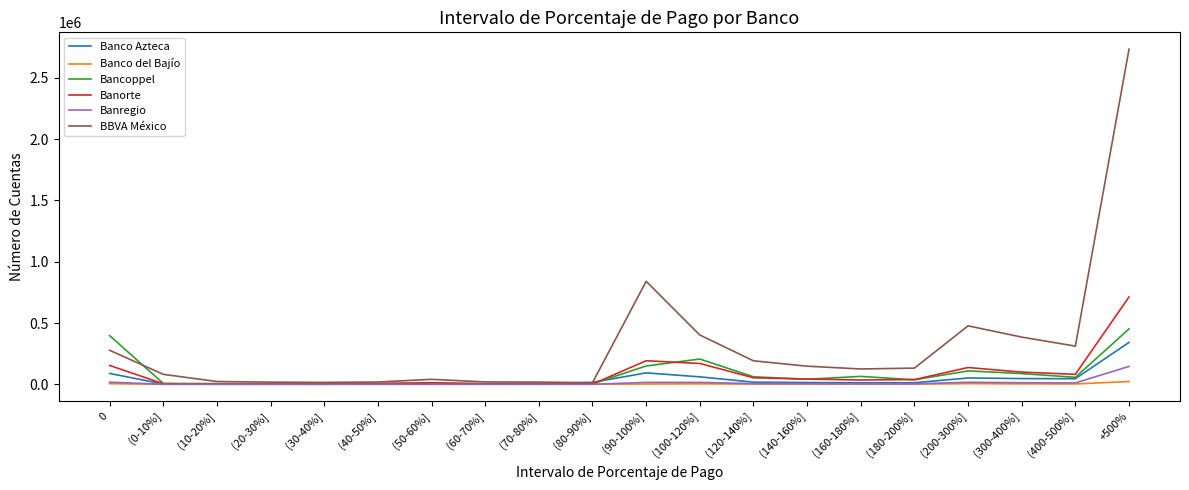

The value of Bancoppel at (120-140%] is 61288. True or false?

True